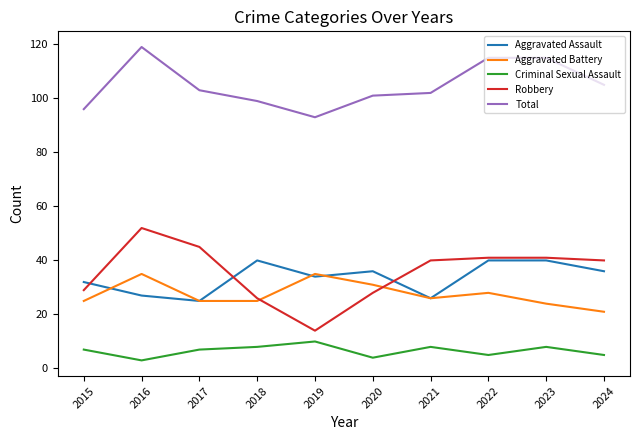

What is the total value across all series at 2022?

229